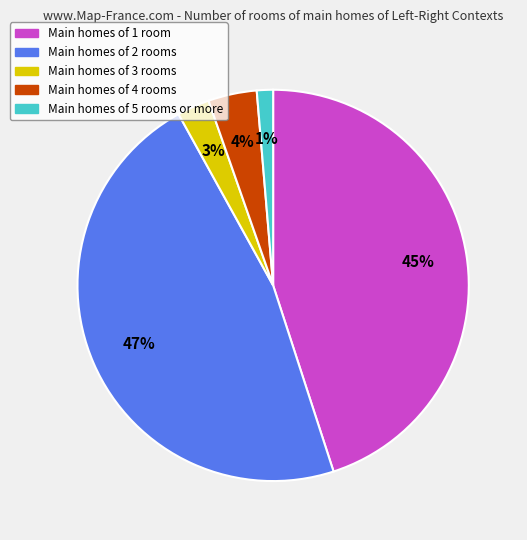

Does any single category account for the majority?

No